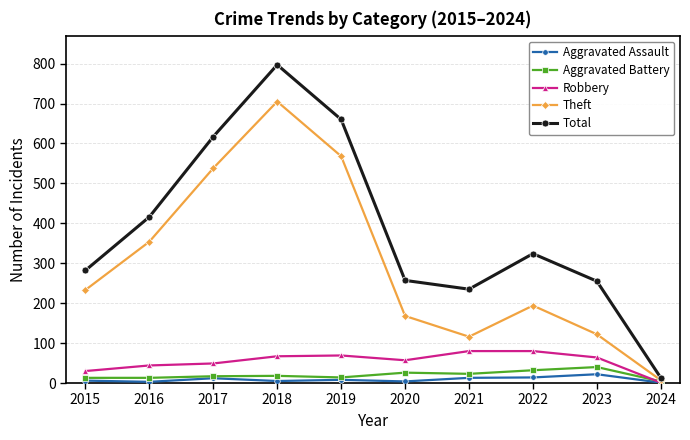

What are all the series names shown in the legend?

Aggravated Assault, Aggravated Battery, Robbery, Theft, Total